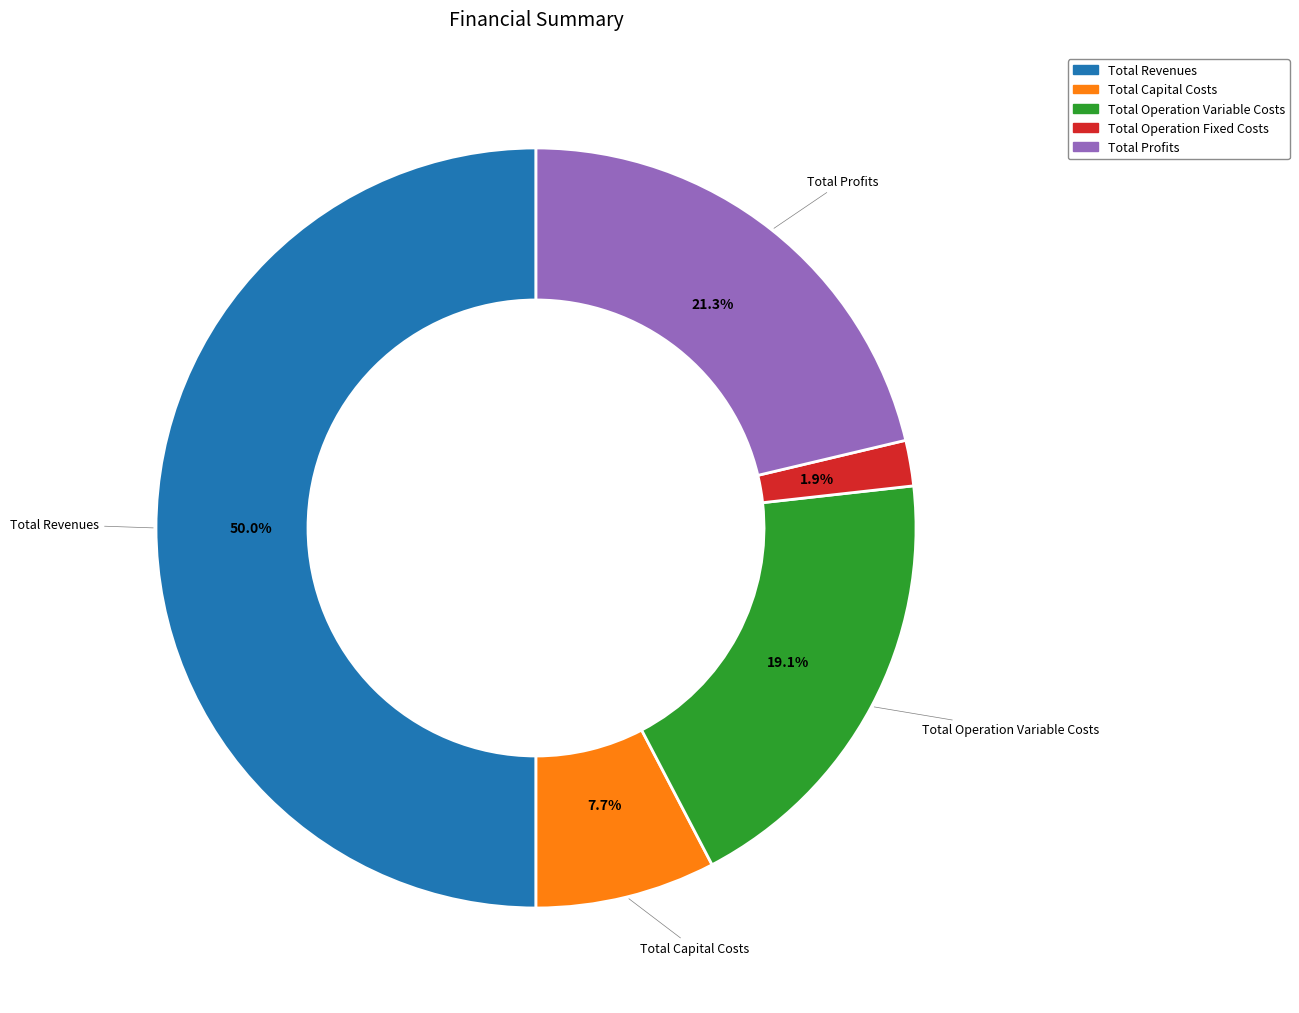

How many segments does this pie chart have?

5